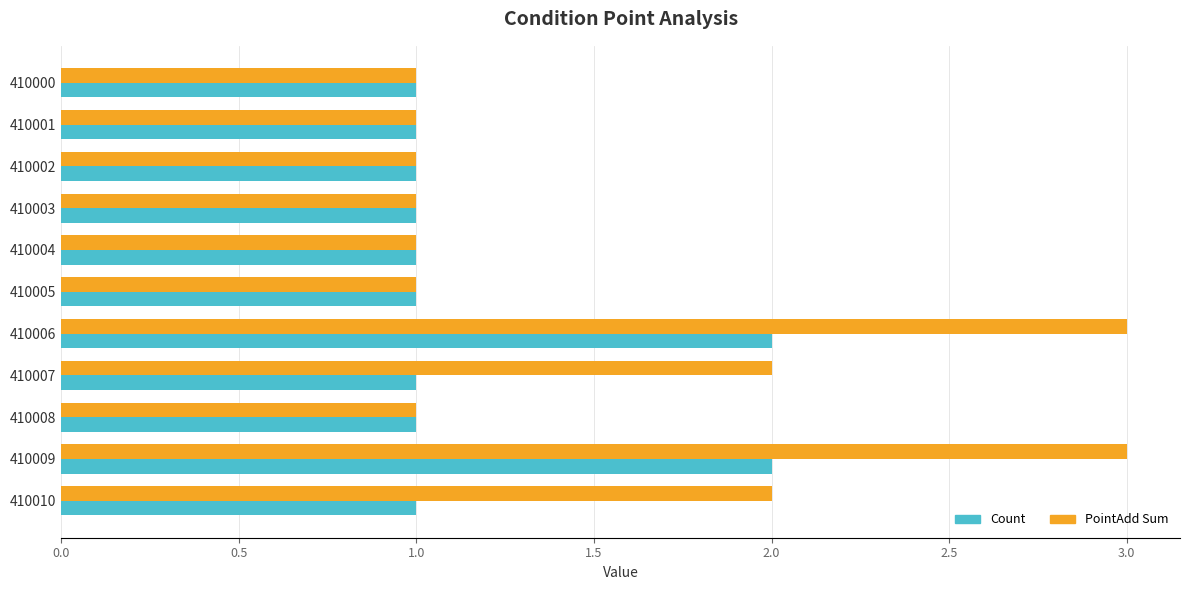

Rank the series by their maximum value, from highest to lowest.

PointAdd Sum, Count